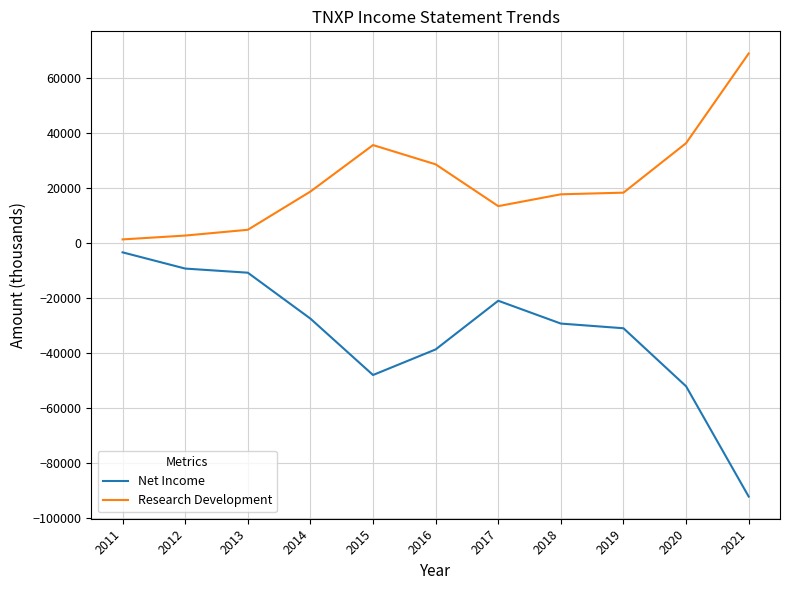

True or false: Research Development and Net Income intersect in this chart.

False